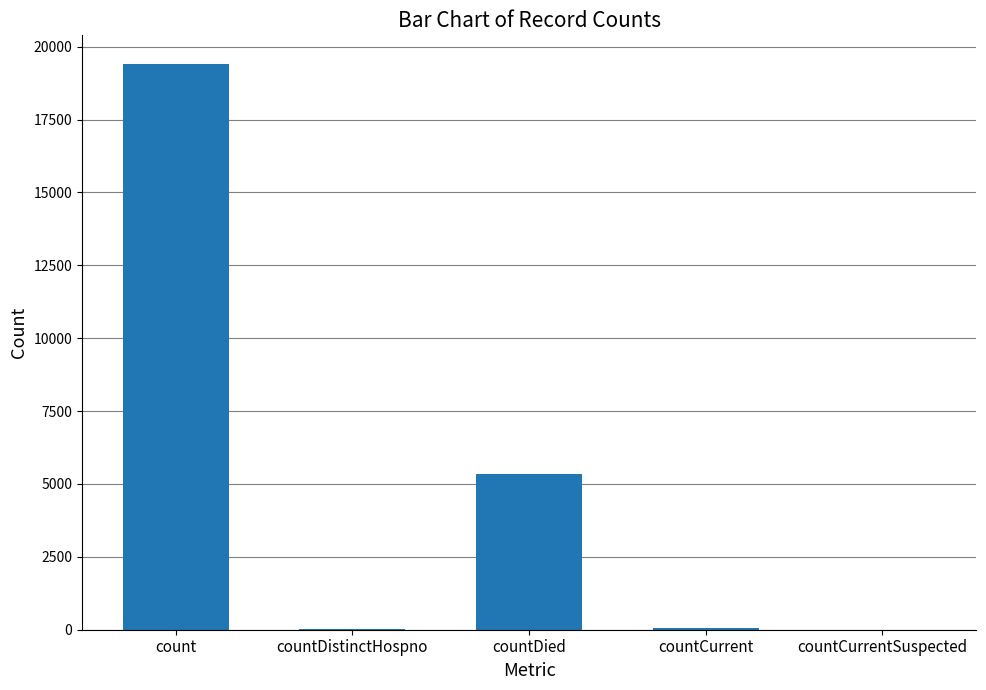

Where is the data nearest to the value 9710?

countDied